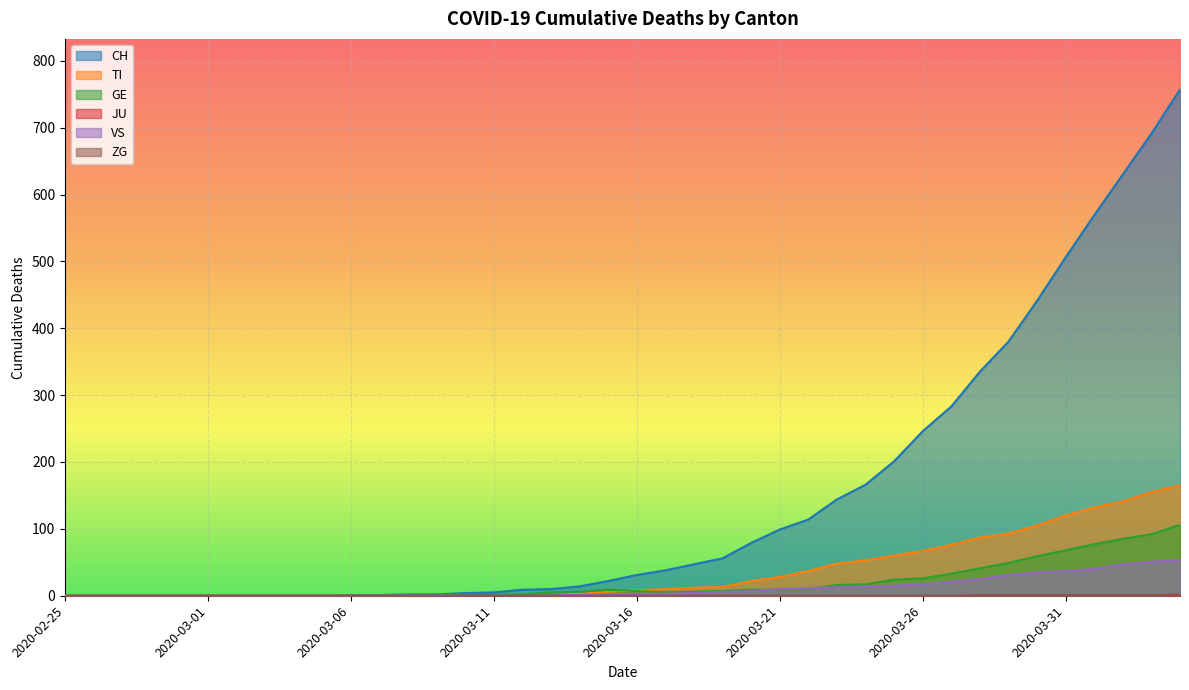

What is the label of the 40th point from the left?

2020-04-04